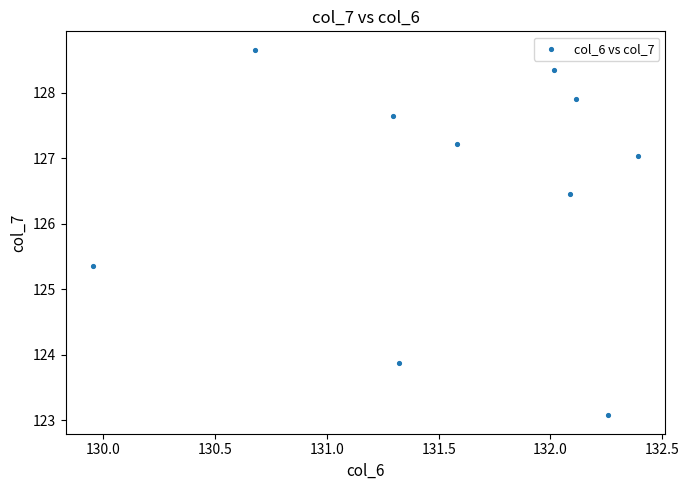

What is the range of Y values (max minus min)?

5.6